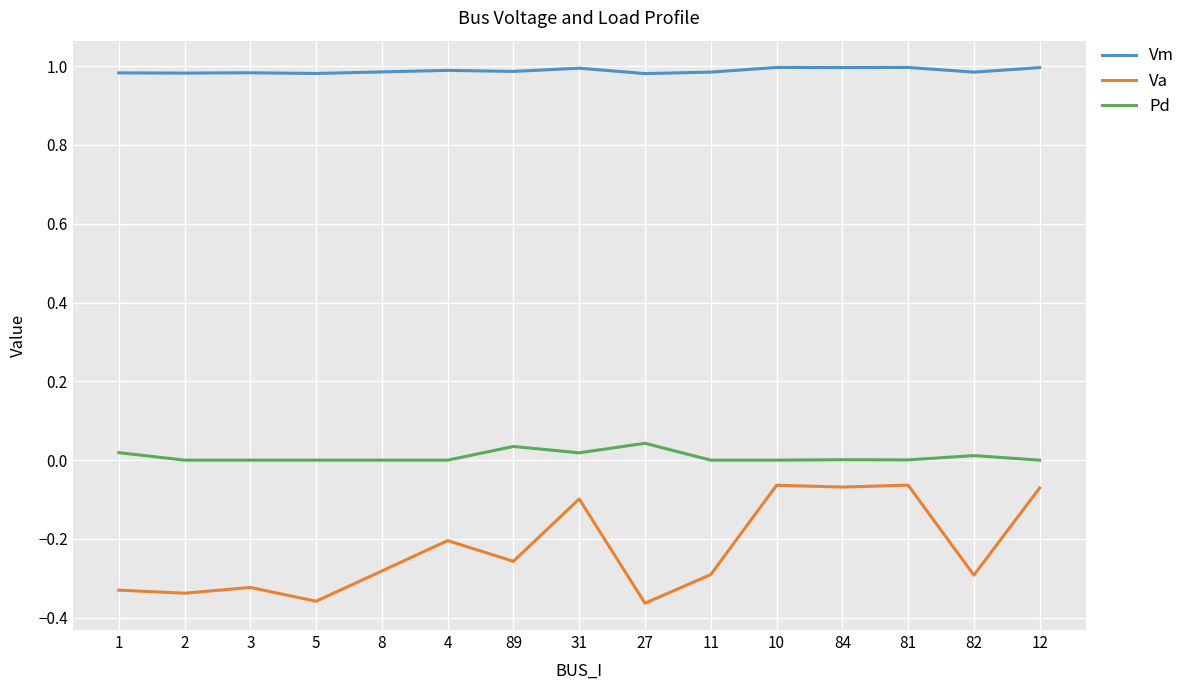

What position from the left is 84?

12